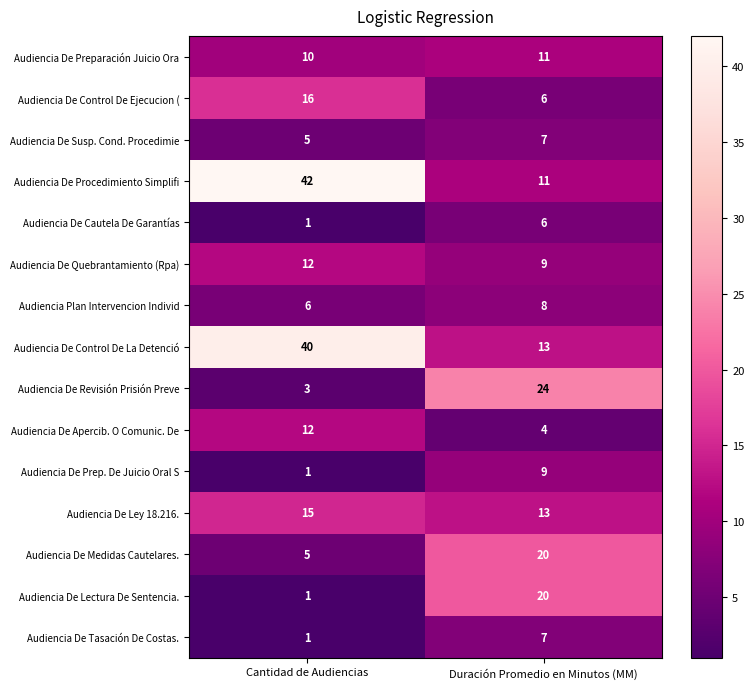

What value does the Audiencia De Preparación Juicio Ora series have at Cantidad de Audiencias?

10